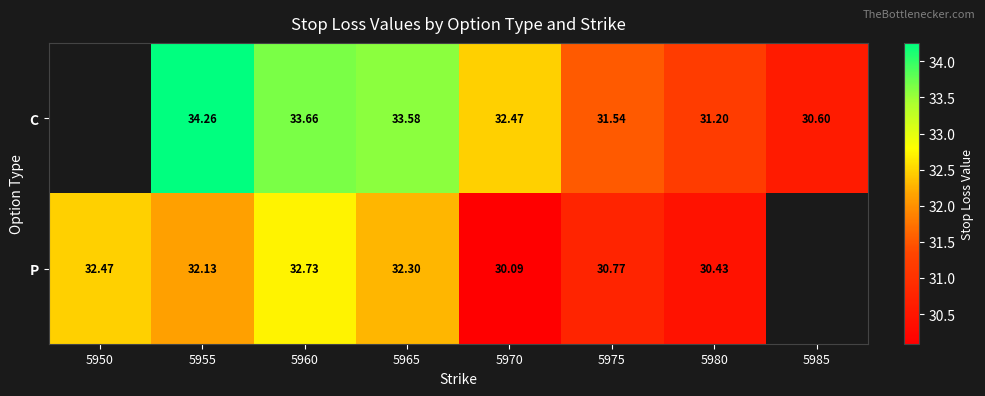

True or false: P has a value of 21.1 at 5975.

False